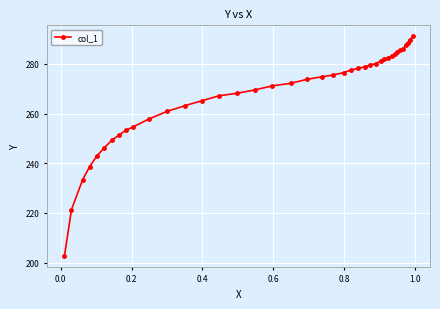

What is the smallest value displayed?

202.7